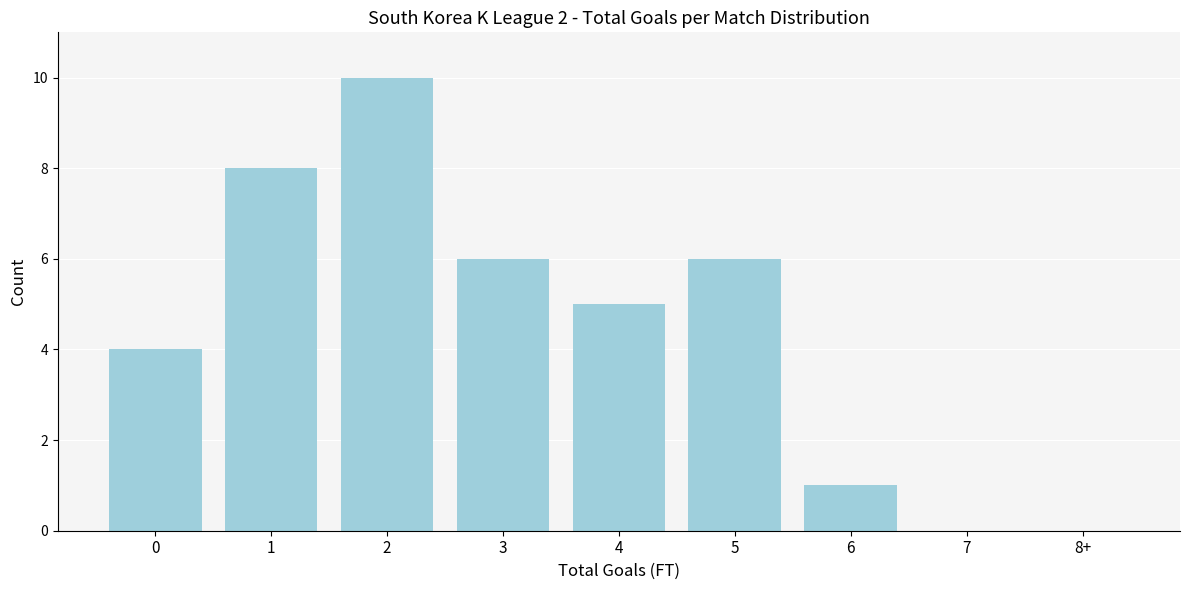

Reading left to right, list all the values displayed in this chart.

0=4	1=8	2=10	3=6	4=5	5=6	6=1	7=0	8+=0